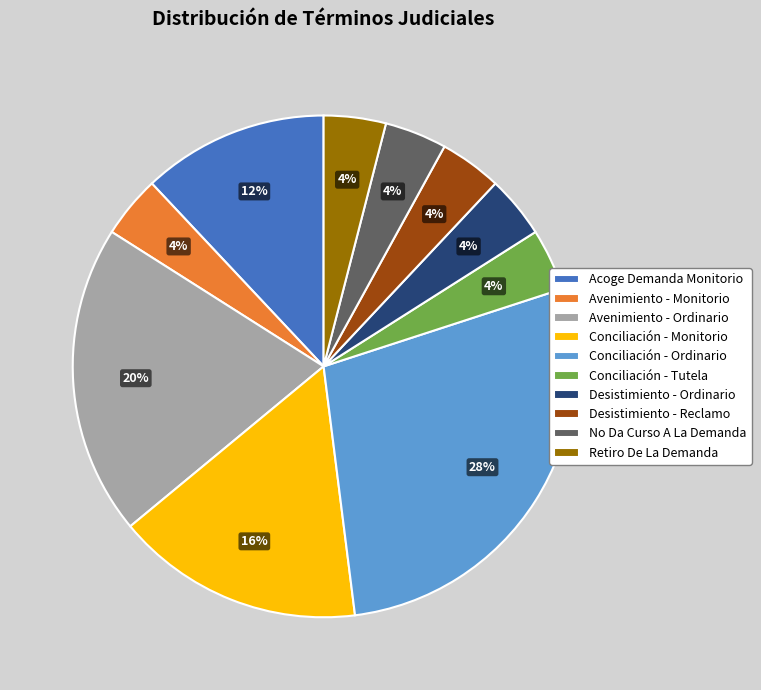

To the nearest percent, what percentage of the pie is Conciliación - Monitorio?

16%